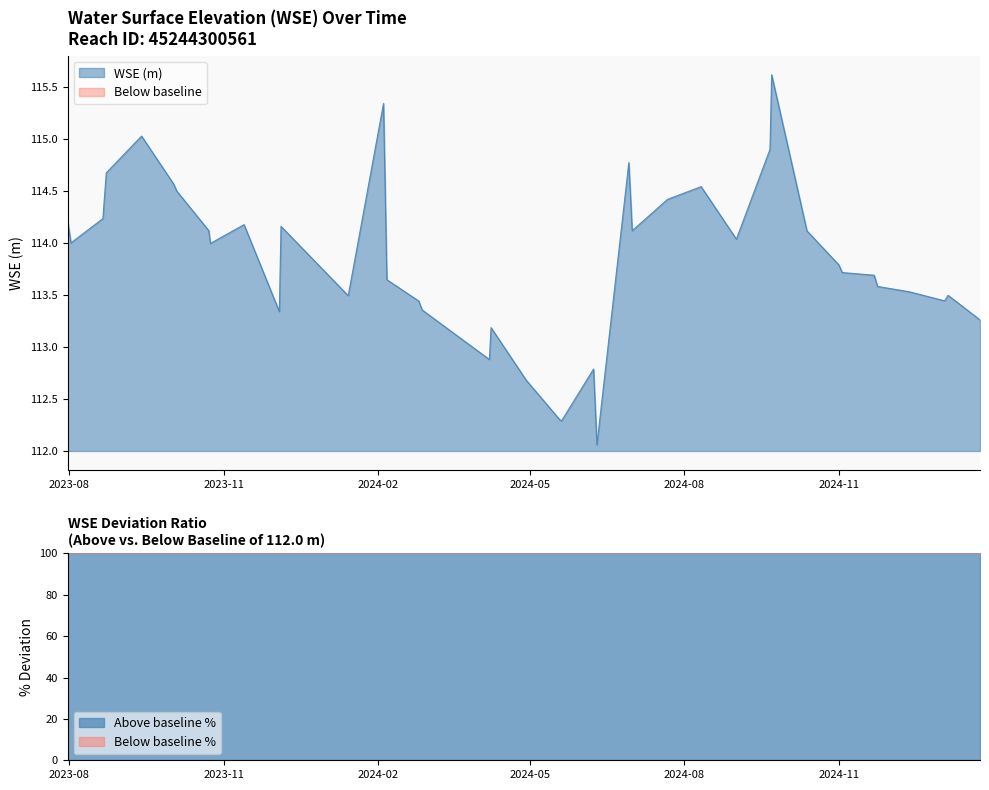

Does the chart have visible grid lines?

No